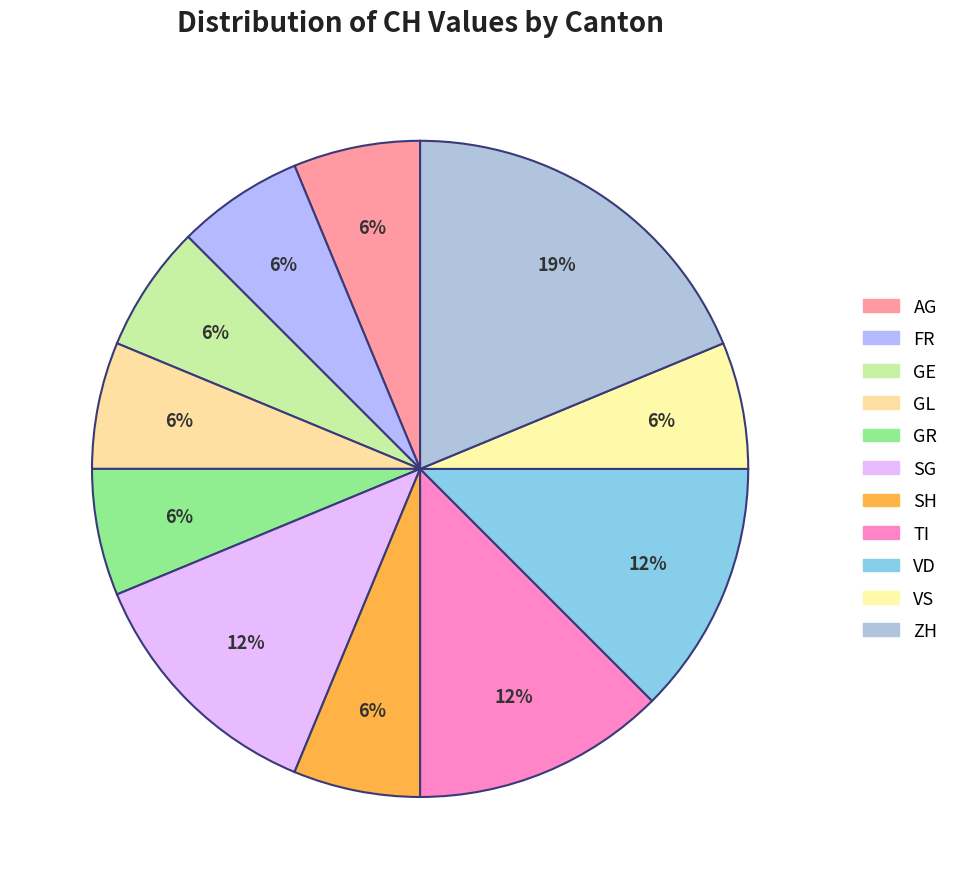

How many slices are in this pie chart?

11